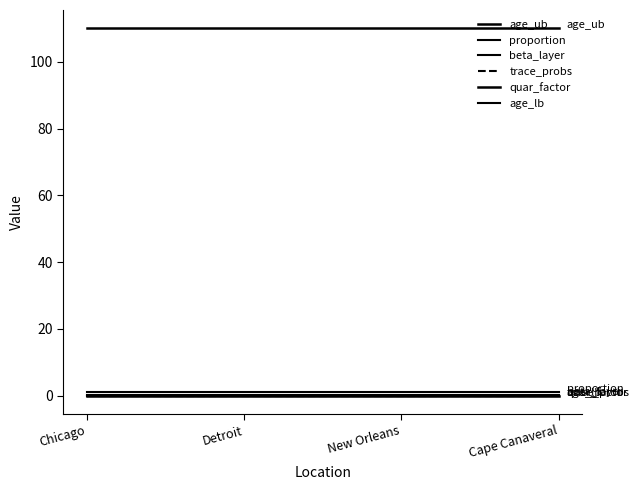

Between Chicago and New Orleans, which series saw the biggest shift?

age_ub